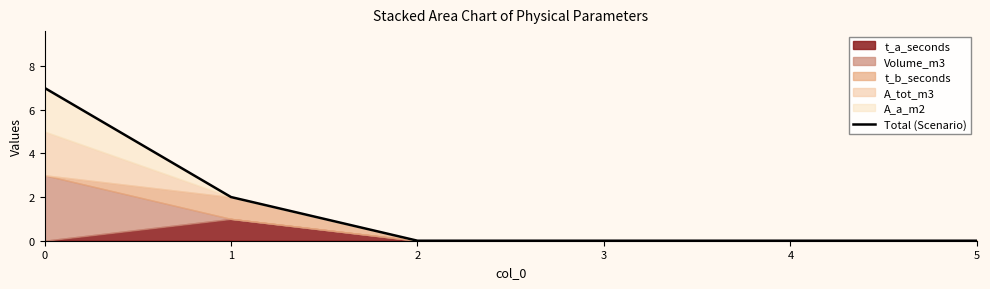

The value of Total (Scenario) at 0 is 12. True or false?

False